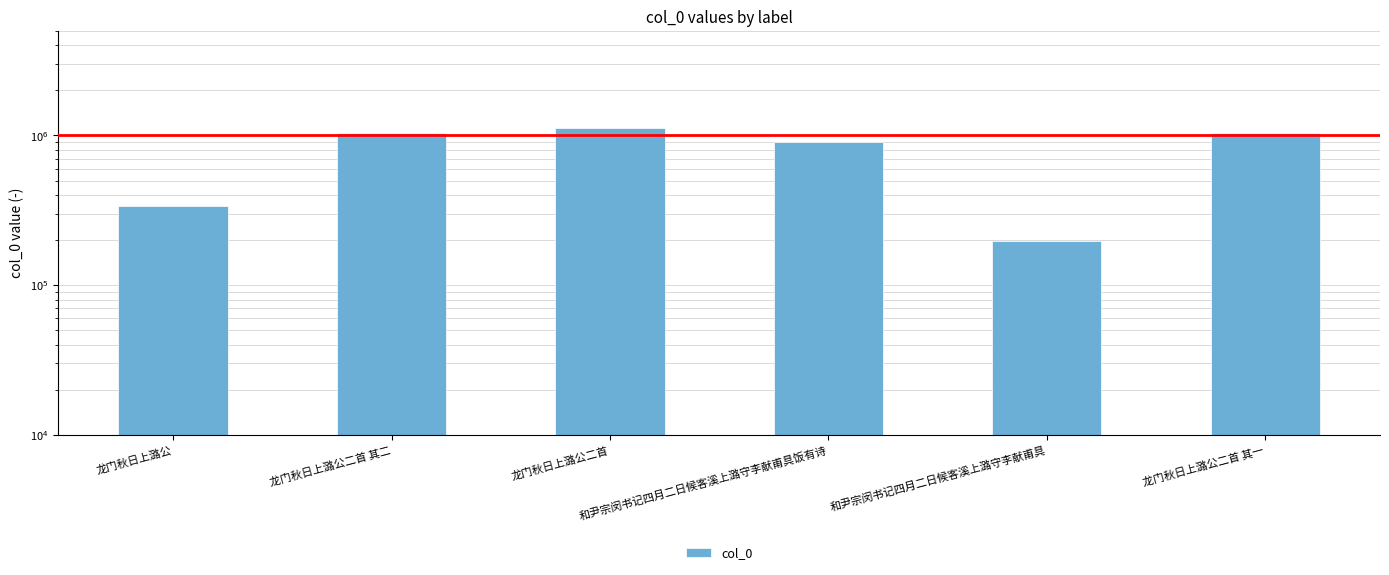

Approximately how many times larger is the value at 和尹宗闵书记四月二日候客溪上潞守李献甫具饭有诗 compared to 龙门秋日上潞公?

2.7